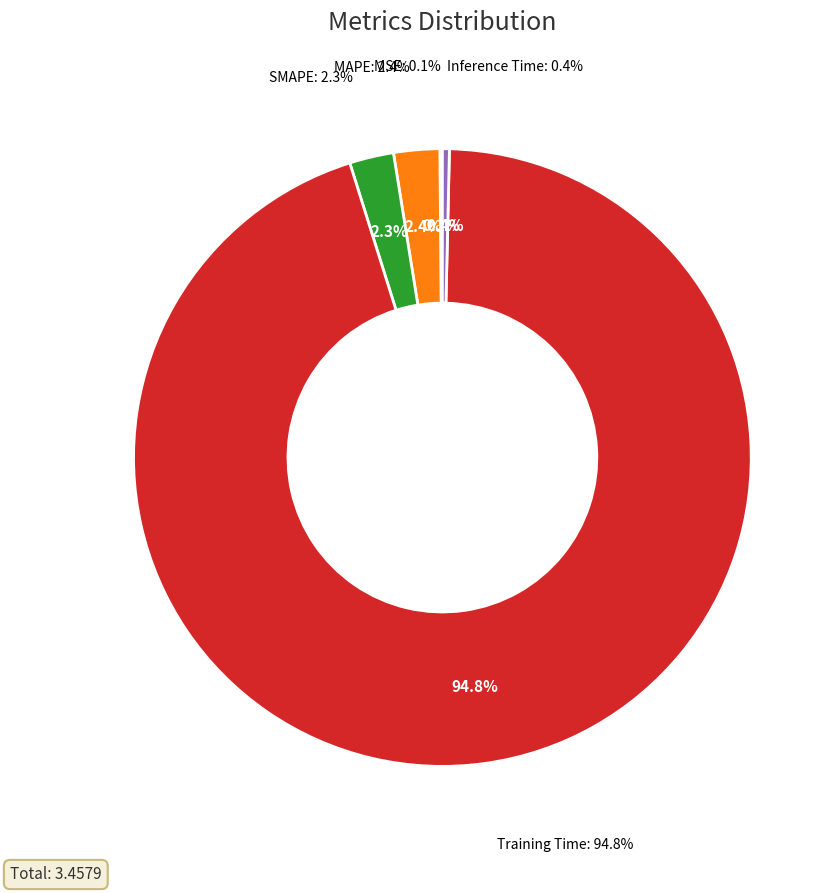

Is there any slice that represents more than half of the pie?

Yes